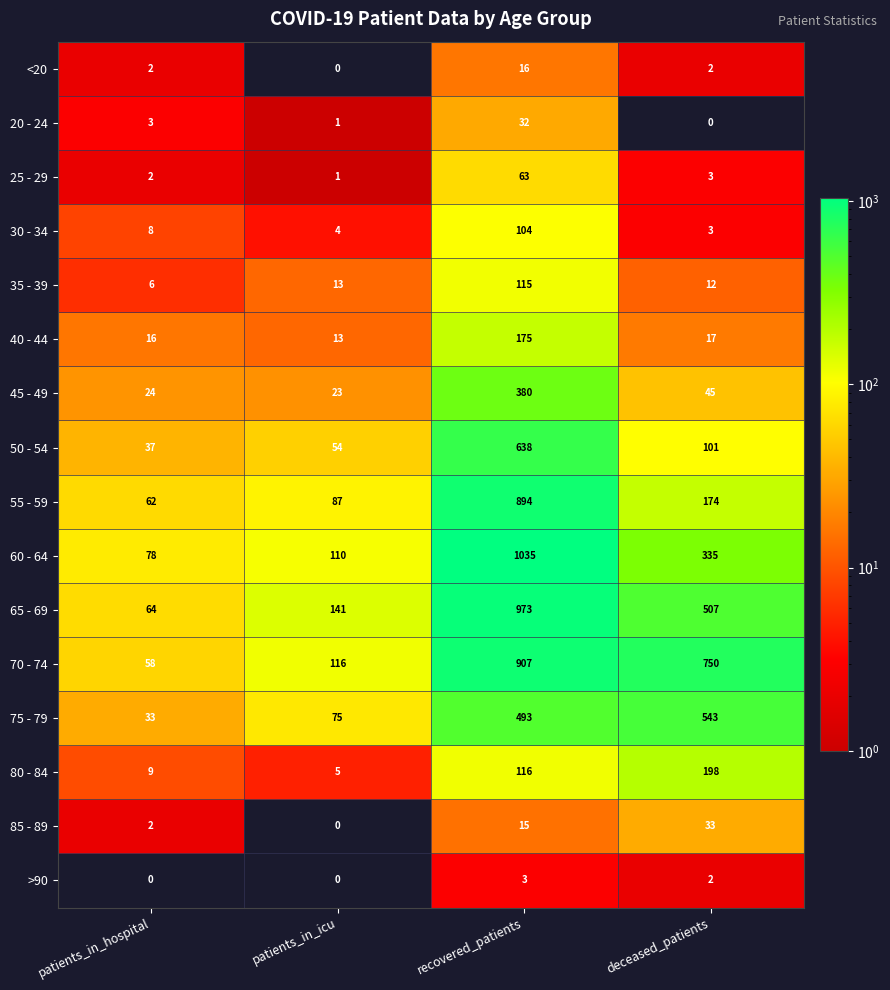

At how many categories does at least one series exceed 641?

2